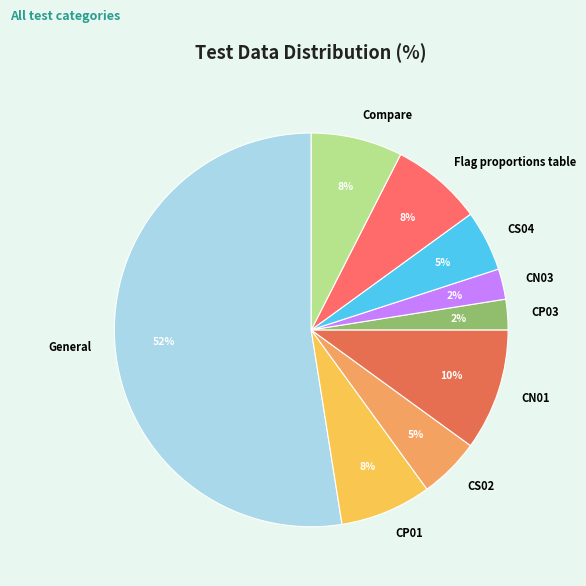

Which slice is the largest?

General